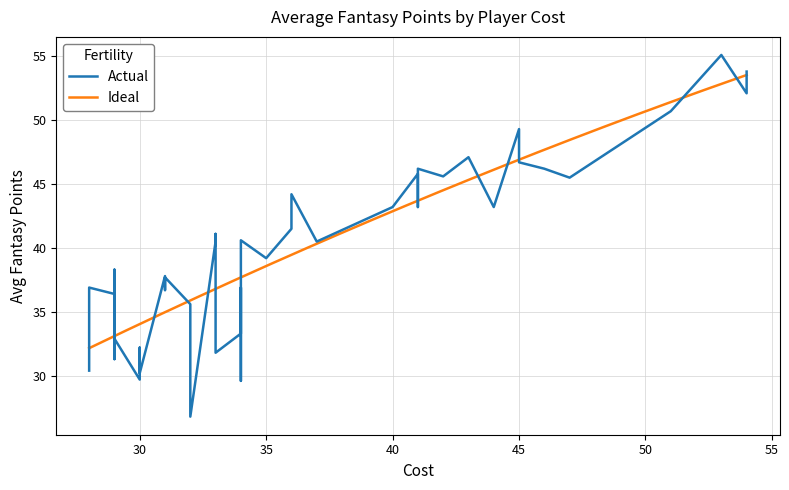

What is the value of the 30th point from the left?

37.8